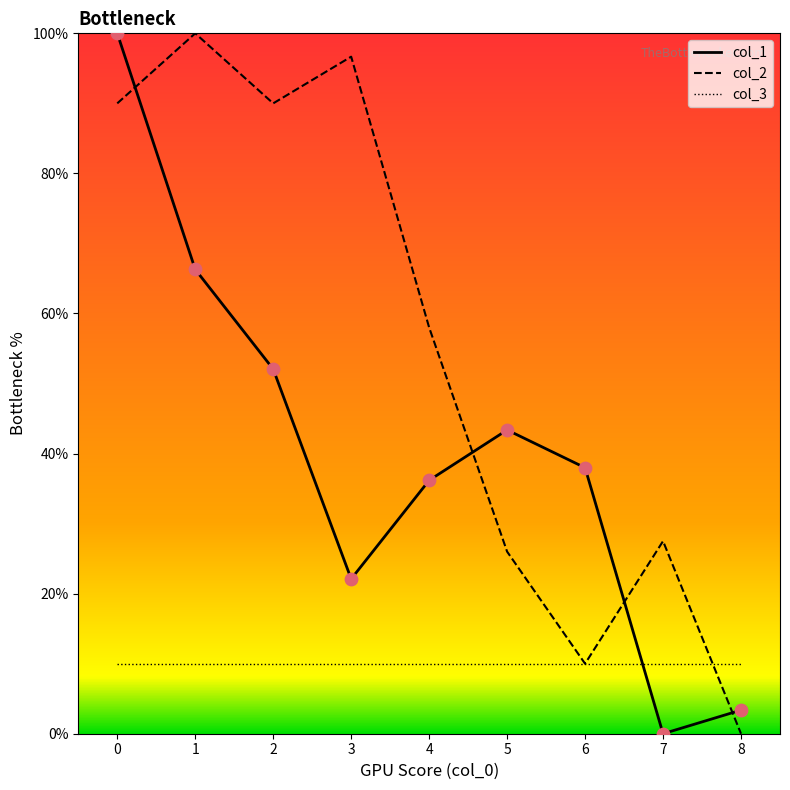

Which series changed the most between 3 and 5?

col_2